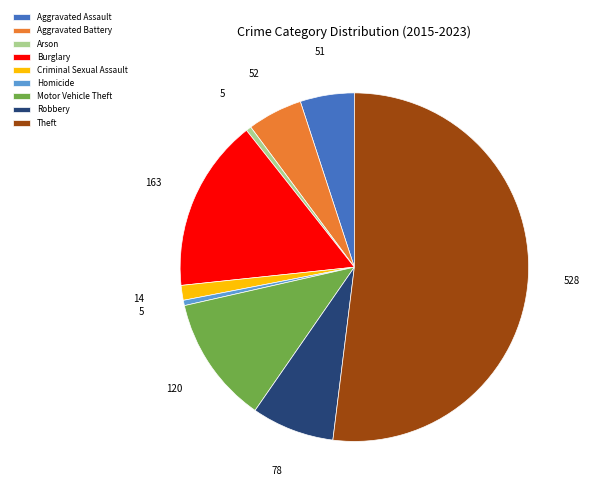

Count the number of slices in the pie.

9